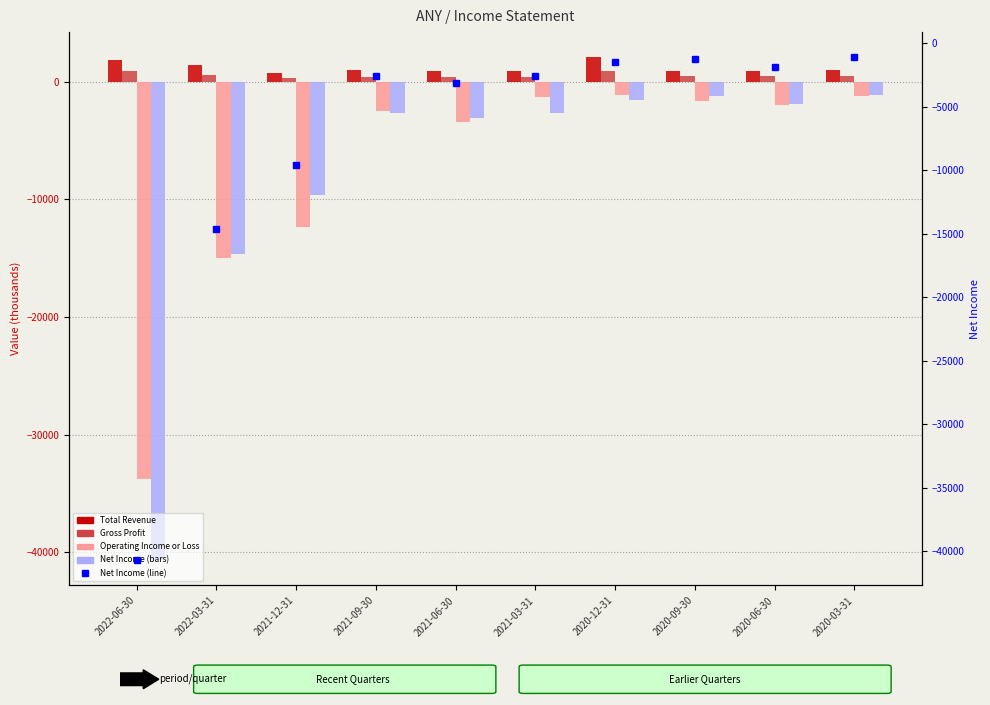

What position from the left is 2022-06-30?

1